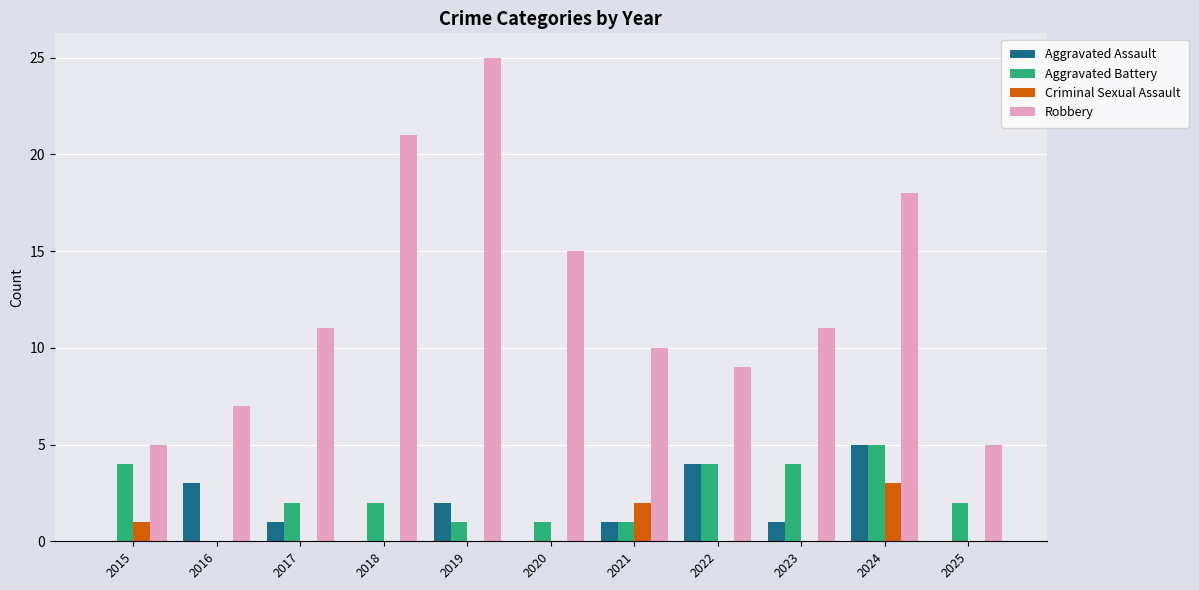

What is the maximum value for Aggravated Battery?

5